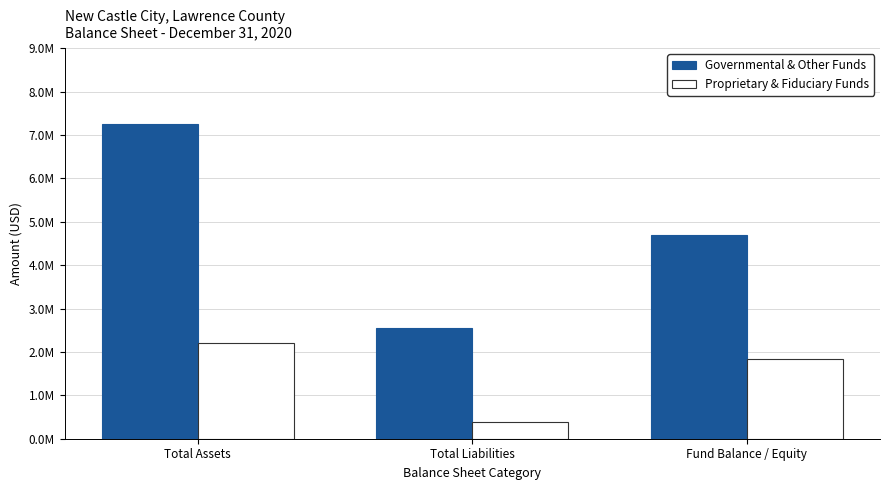

Does the chart contain any negative values?

No